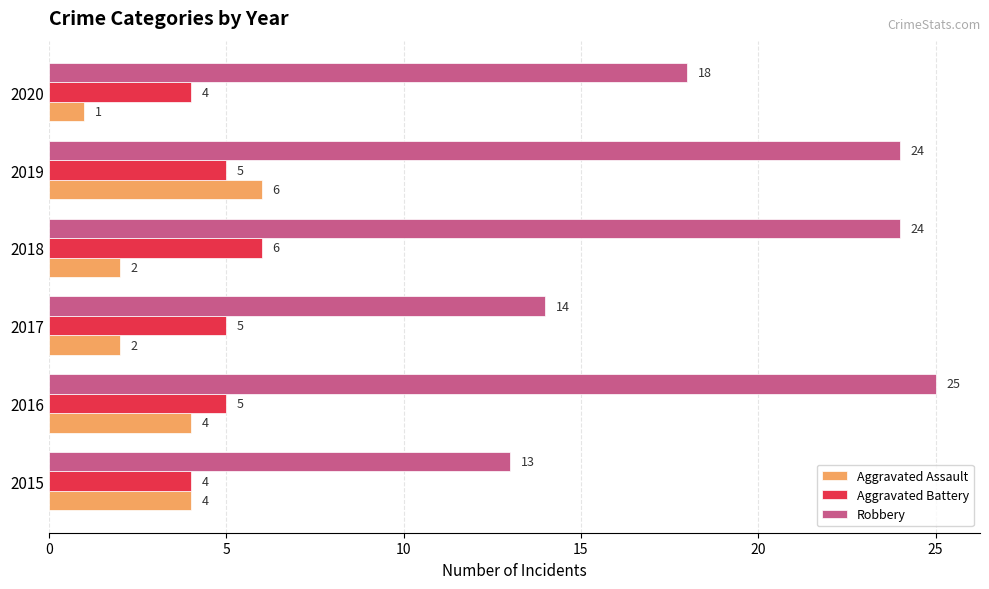

What are all the series names shown in the legend?

Aggravated Assault, Aggravated Battery, Robbery